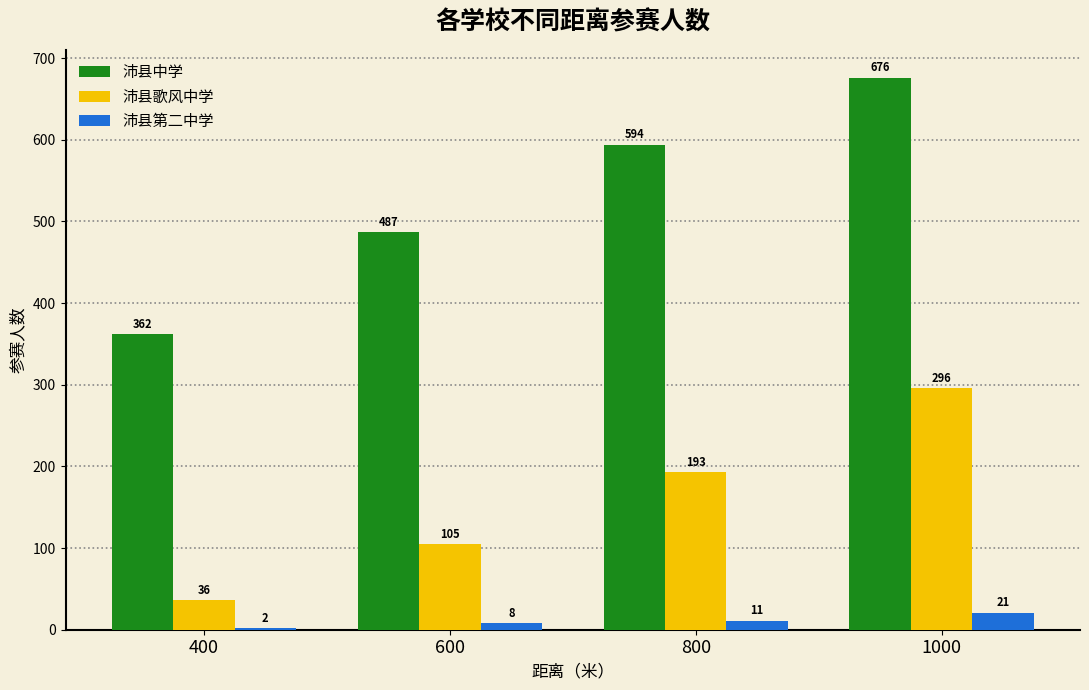

Count the number of data series in this chart.

3